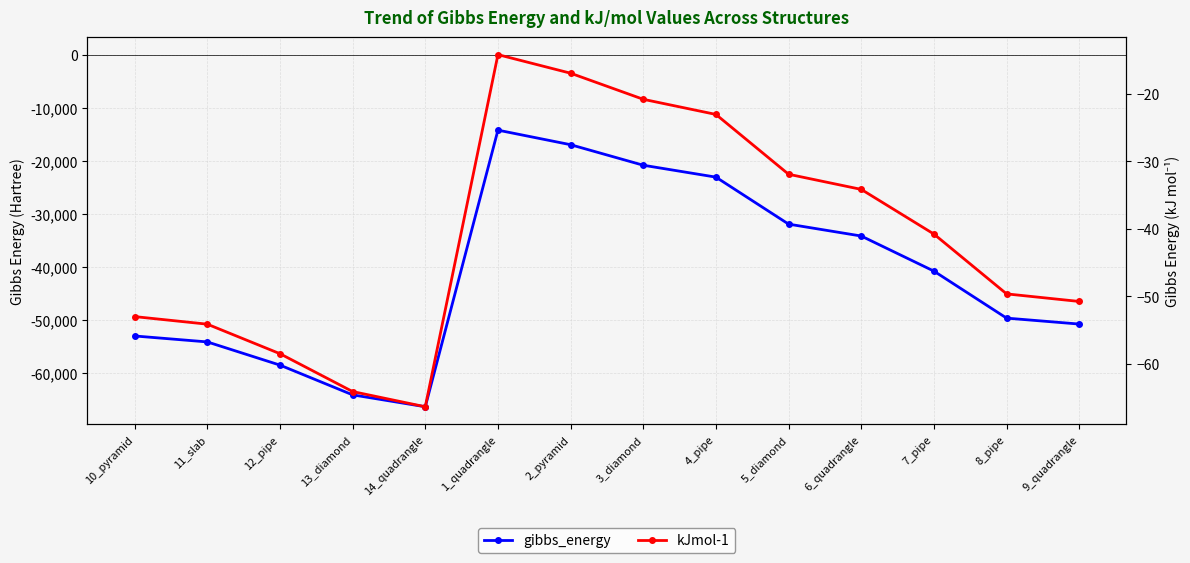

What is the sum of all gibbs_energy values?

-578261.9